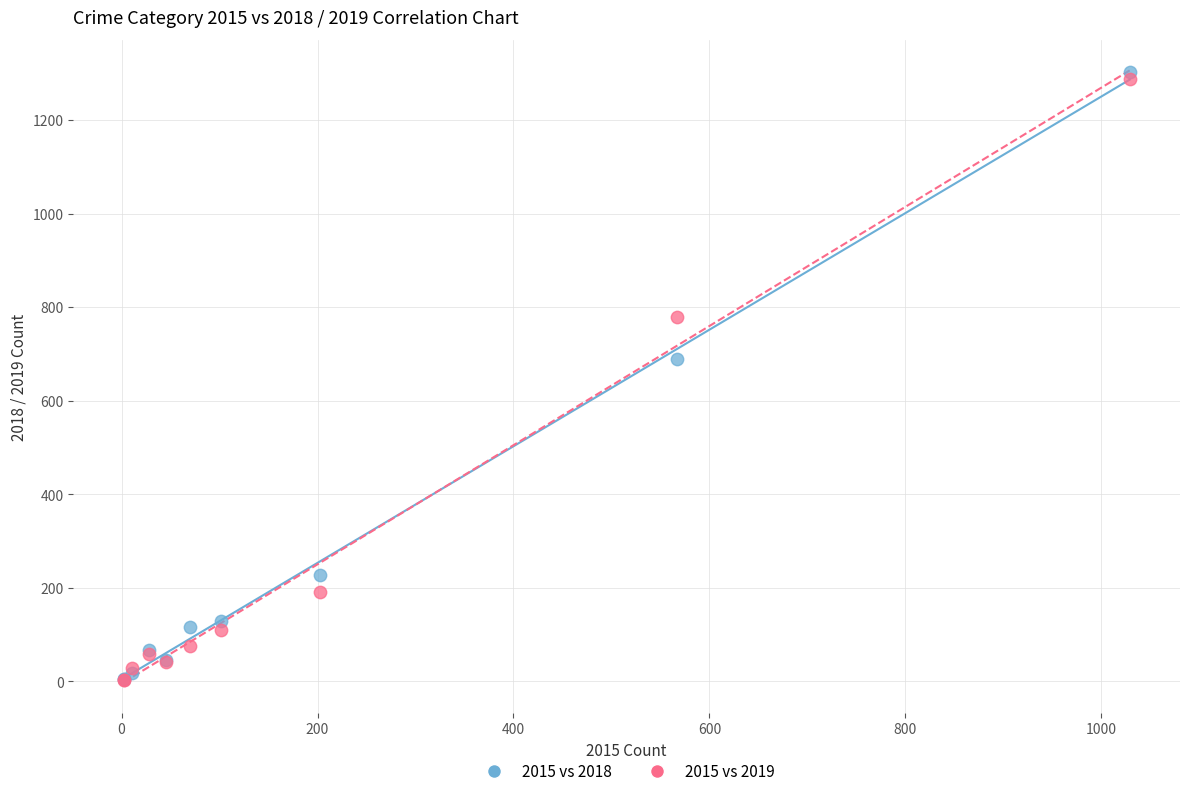

Across all series, what Y value is closest to 652?

690